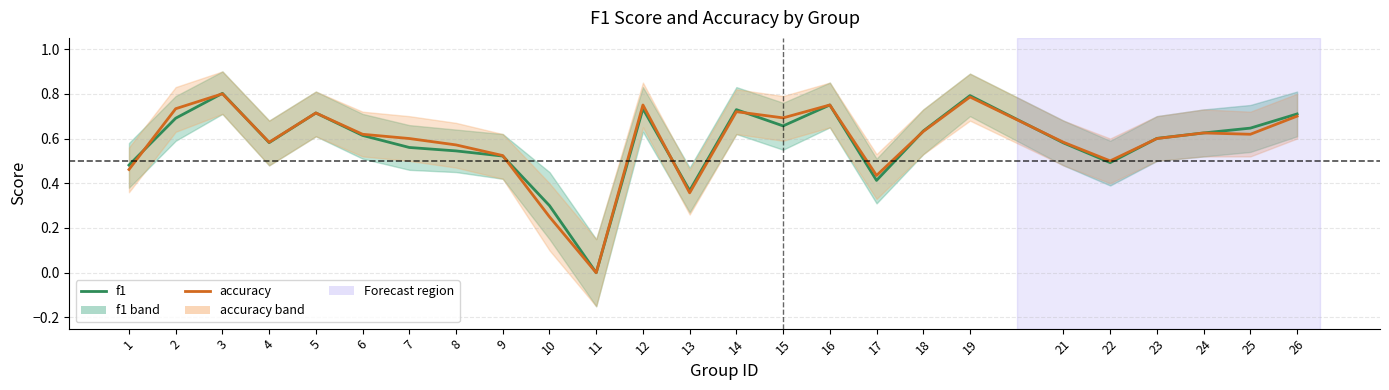

Rank the series by their average value, from highest to lowest.

accuracy, f1